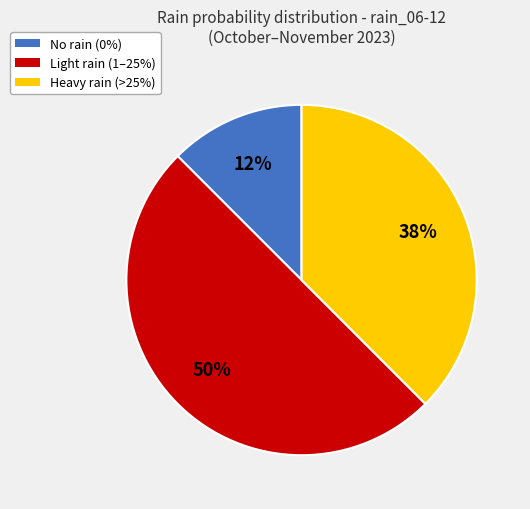

The Heavy rain (>25%) slice represents 38% of the pie. True or false?

True